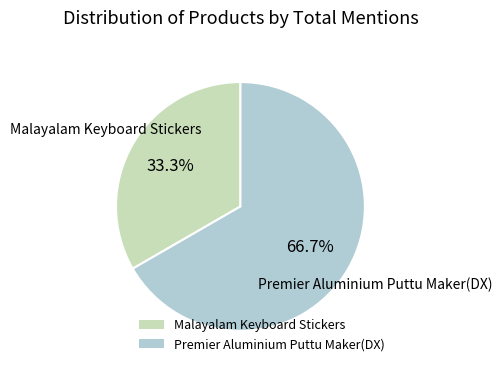

How much of the chart is everything except Malayalam Keyboard Stickers?

66.7%